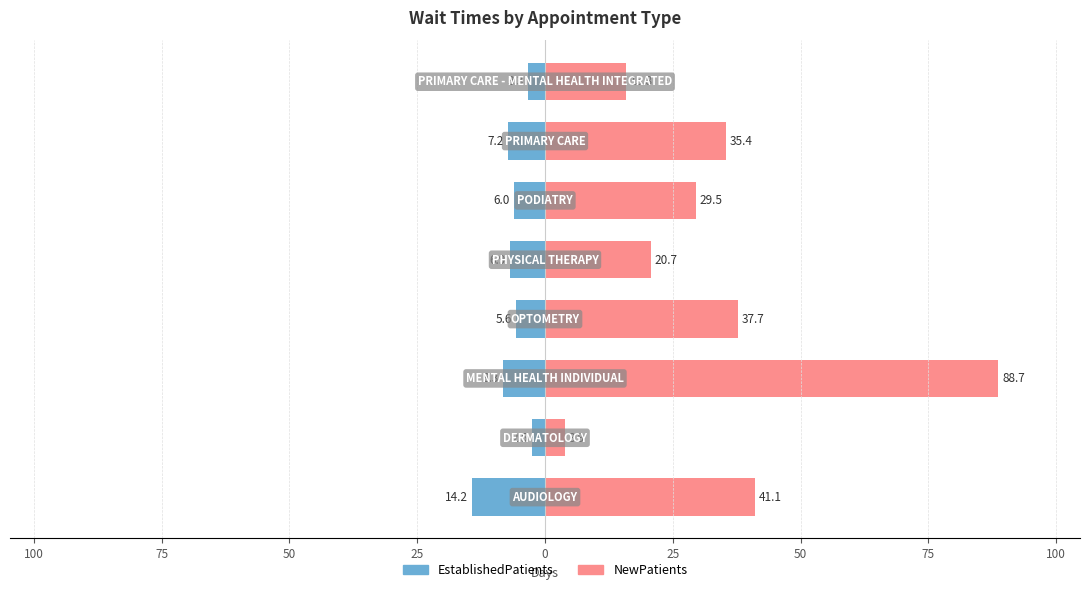

What is the value of the EstablishedPatients bar at the 2nd from the left?

-2.5